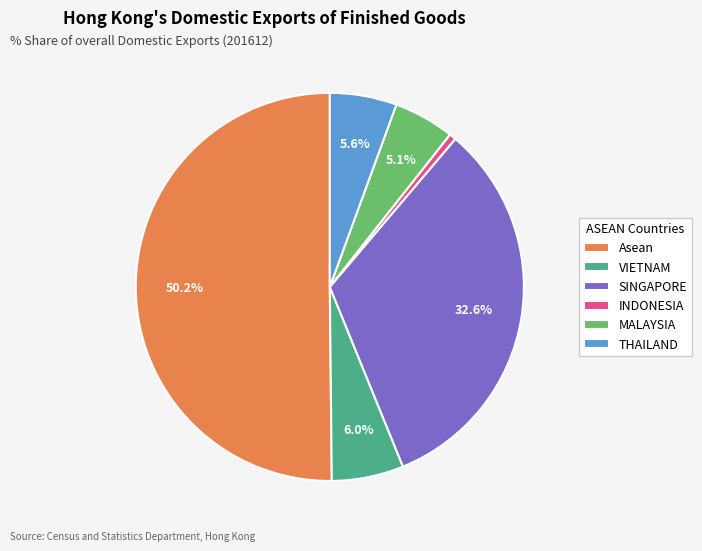

Is the sum of SINGAPORE and VIETNAM greater than half?

No